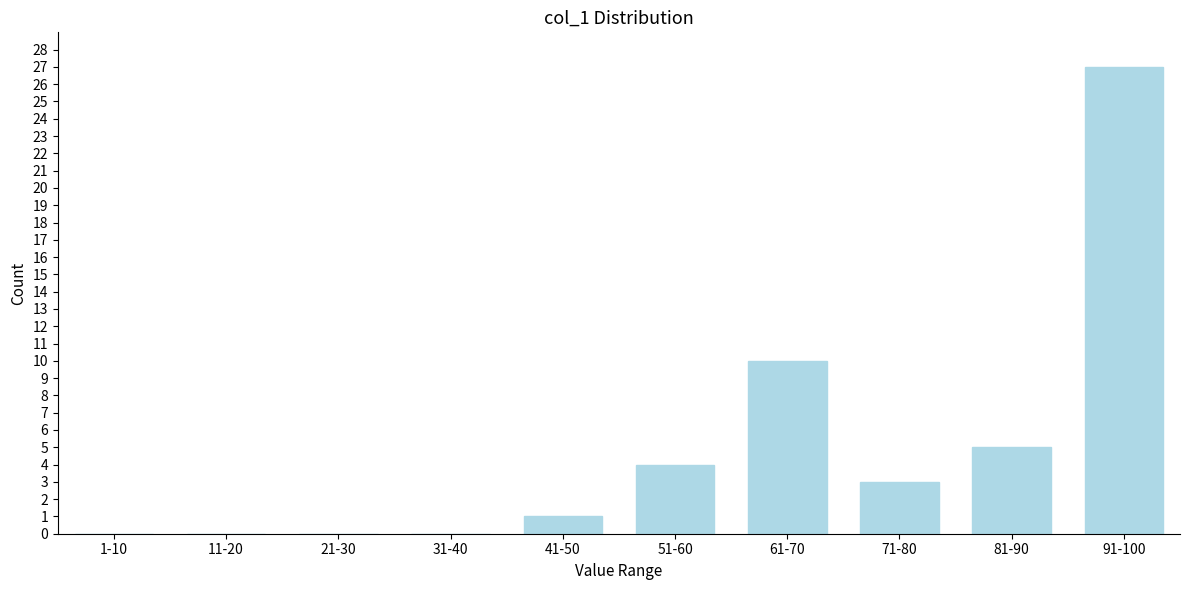

Is it true that the value at 91-100 is 27?

True